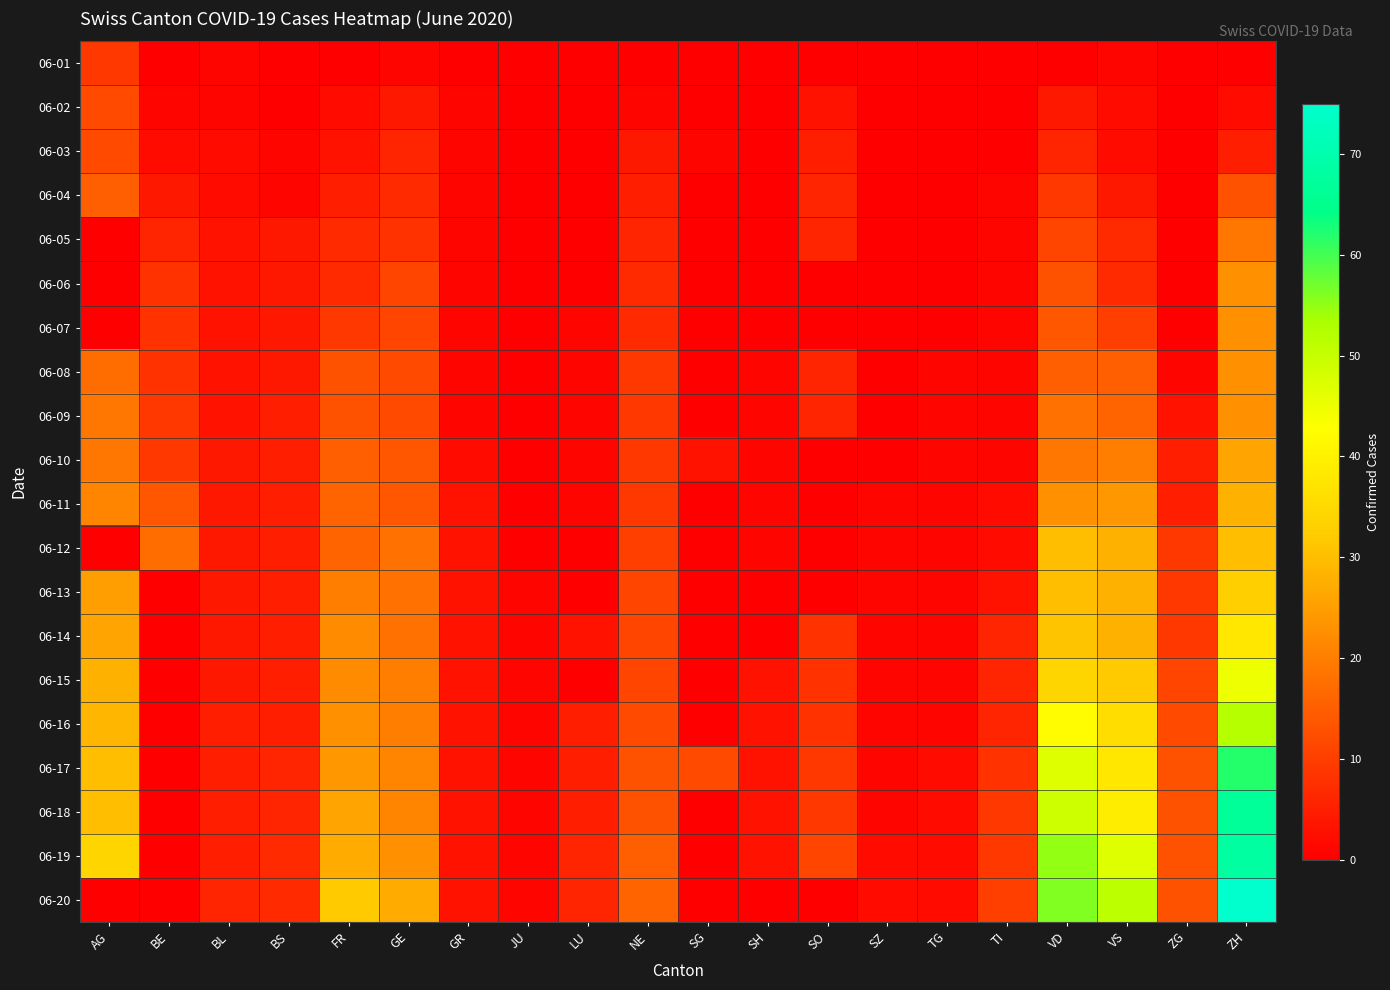

At which category is the sum across all series the highest?

ZH